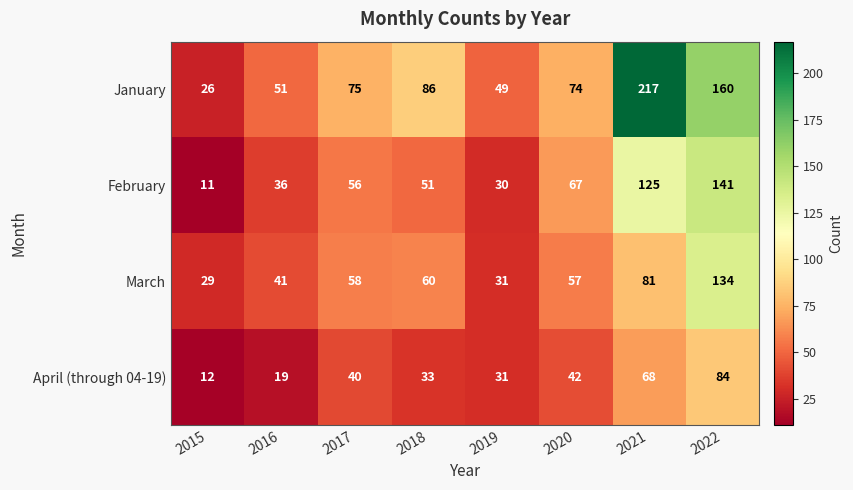

Between 2015 and 2020, which series saw the biggest shift?

February